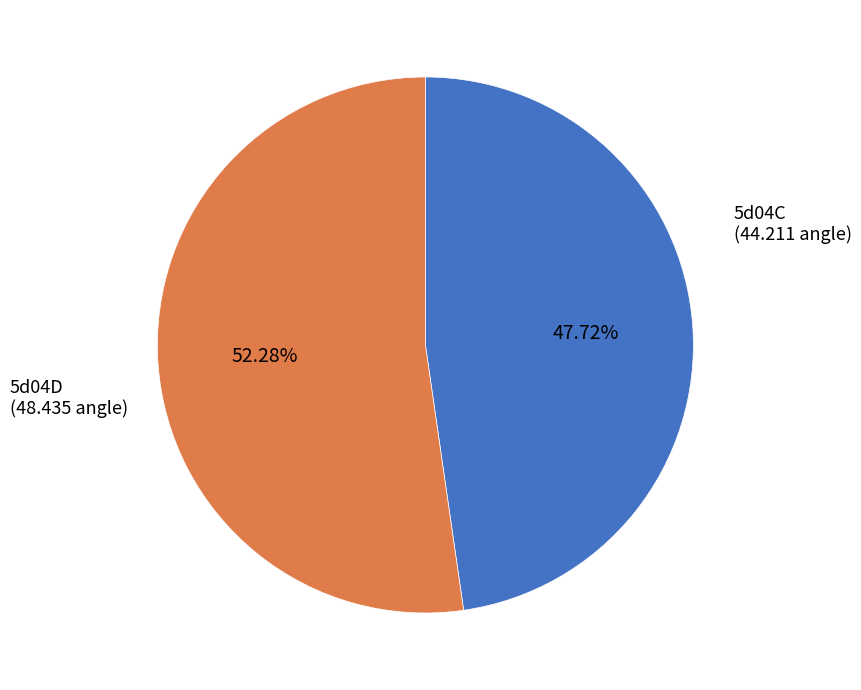

Is there a majority slice in this chart?

Yes